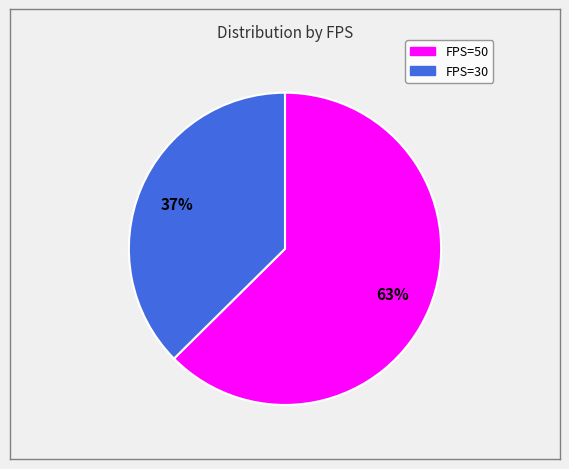

What percentage is the FPS=30 slice, to the nearest percent?

37%